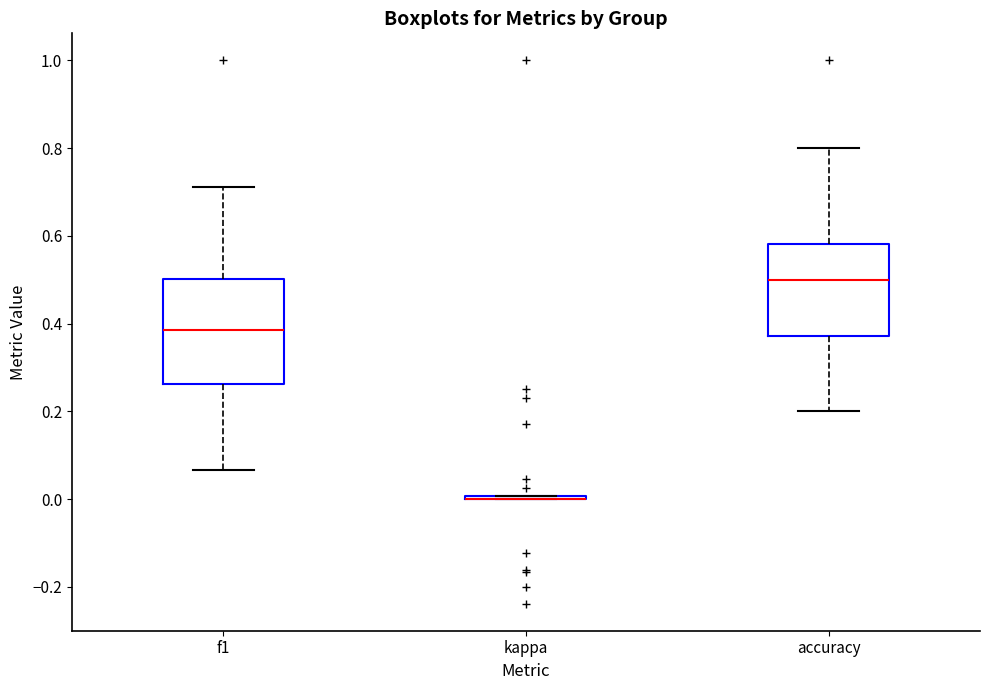

Comparing the boxes themselves (not the whiskers), which one is the tallest?

f1